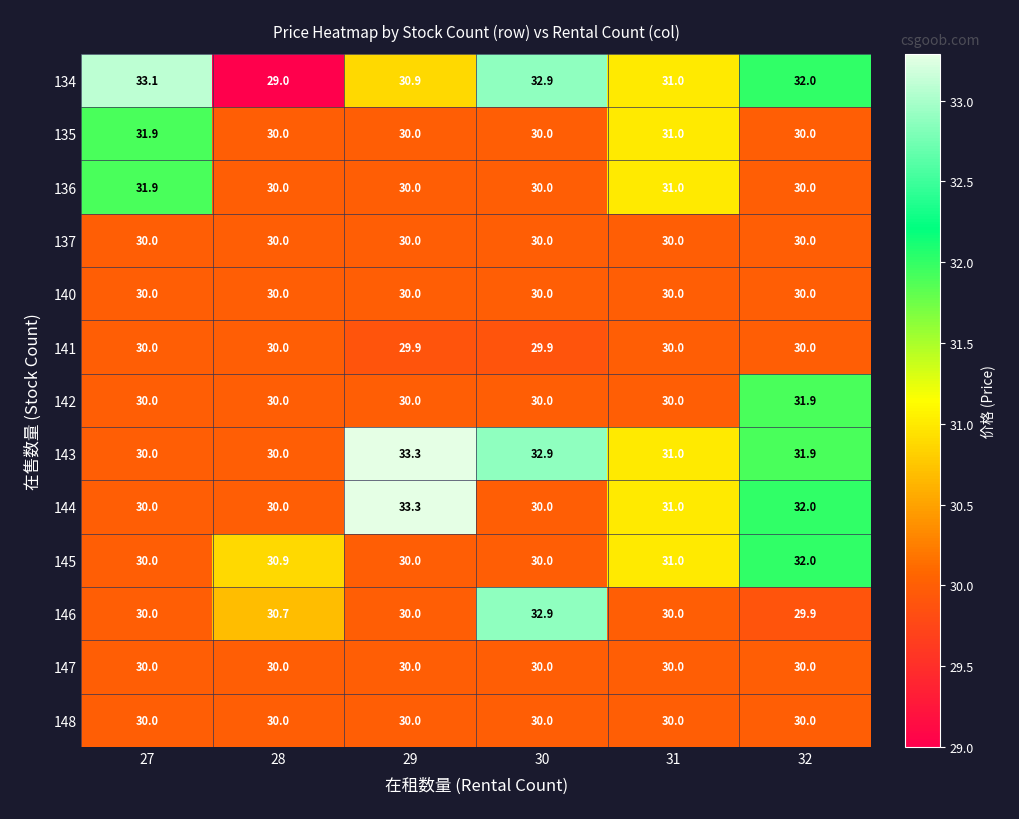

True or false: 140 has a value of 49.7 at 28.

False